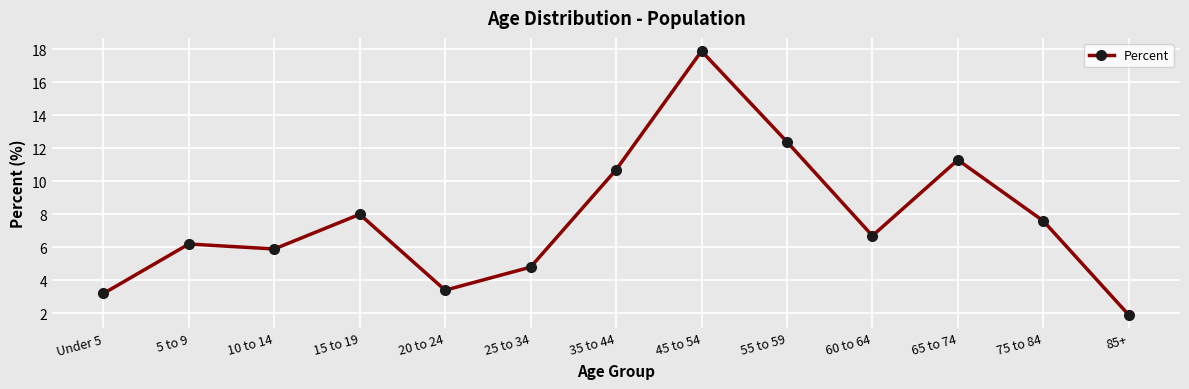

Which has a higher value, 45 to 54 or 35 to 44?

45 to 54